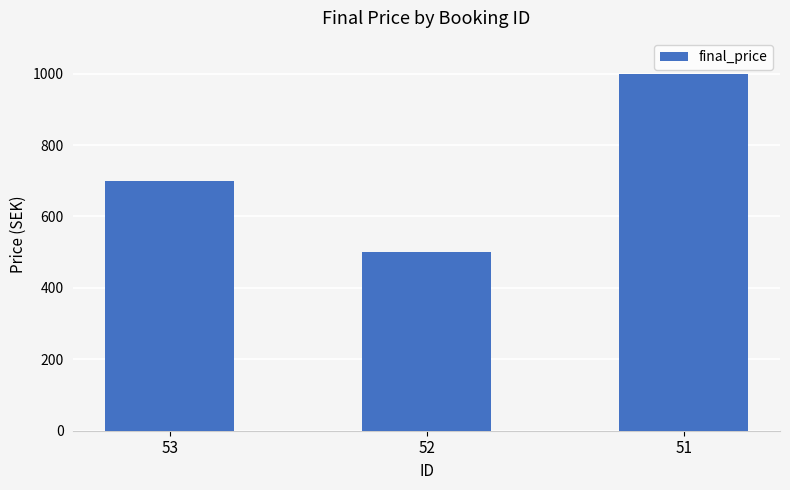

Rank the categories by value from lowest to highest.

52, 53, 51